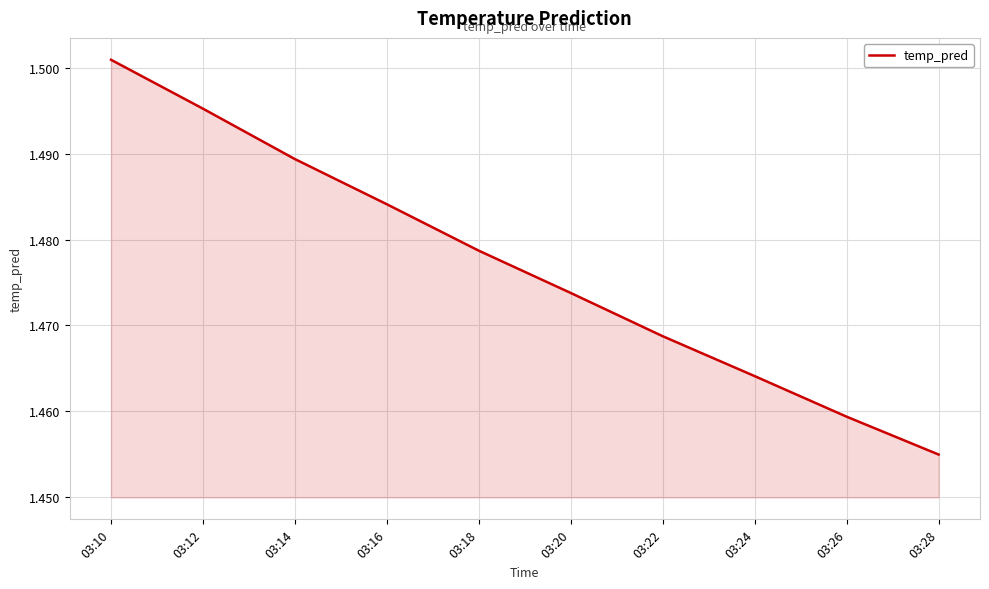

Which label corresponds to the largest value in the chart?

03:10